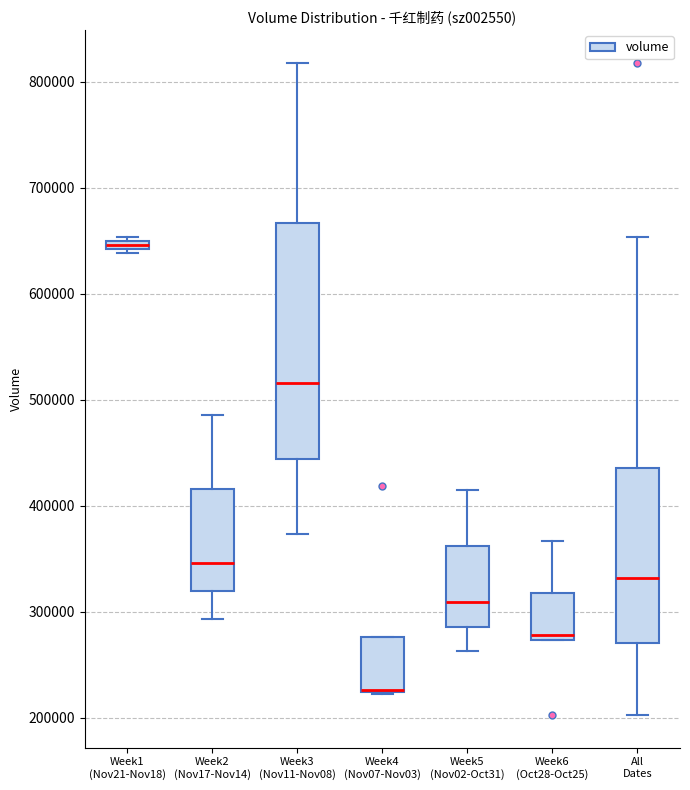

Comparing the boxes themselves (not the whiskers), which one is the tallest?

Week3 (Nov11-Nov08)